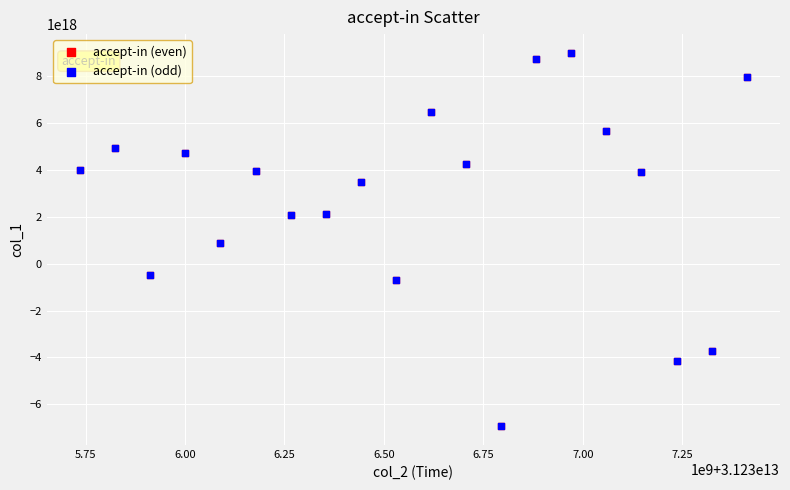

What are all the series names shown in the legend?

accept-in (even), accept-in (odd)